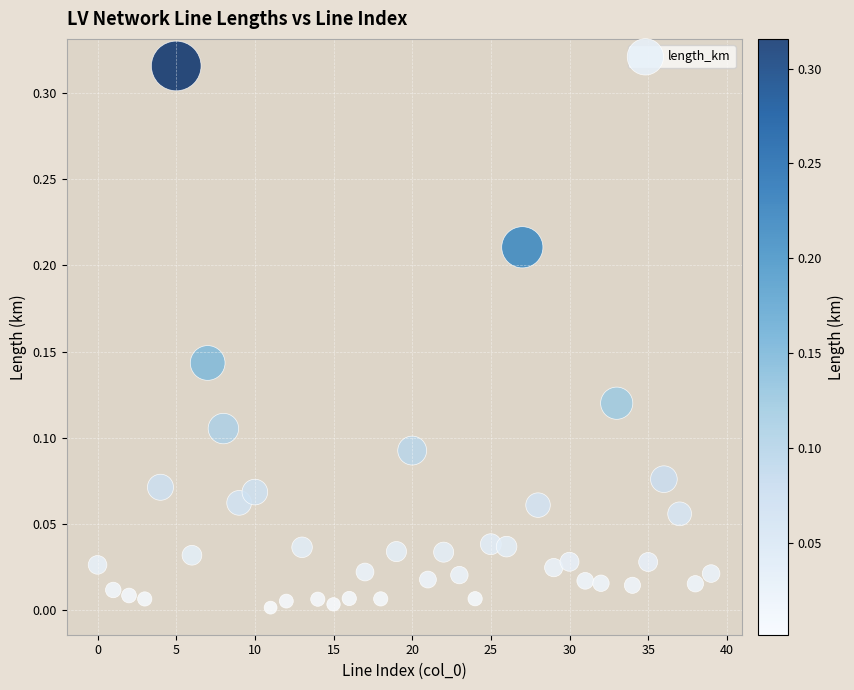

Count the number of points in this scatter plot.

40